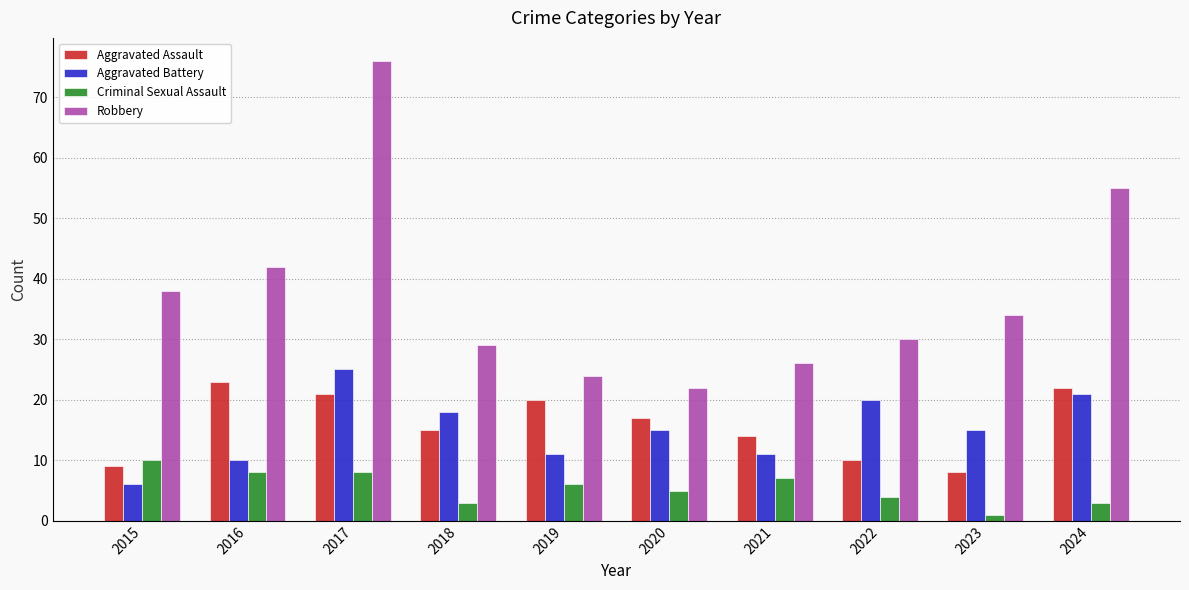

Rank the categories by Robbery value from highest to lowest.

2017, 2024, 2016, 2015, 2023, 2022, 2018, 2021, 2019, 2020